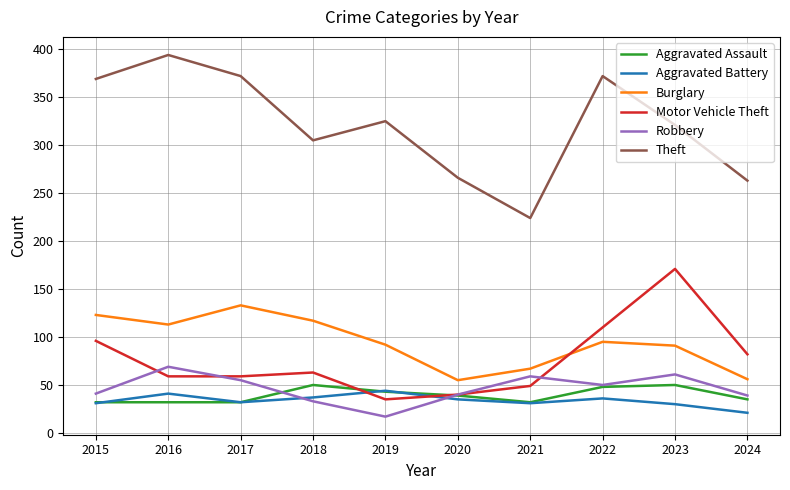

At which category does Motor Vehicle Theft reach its first local peak?

2018